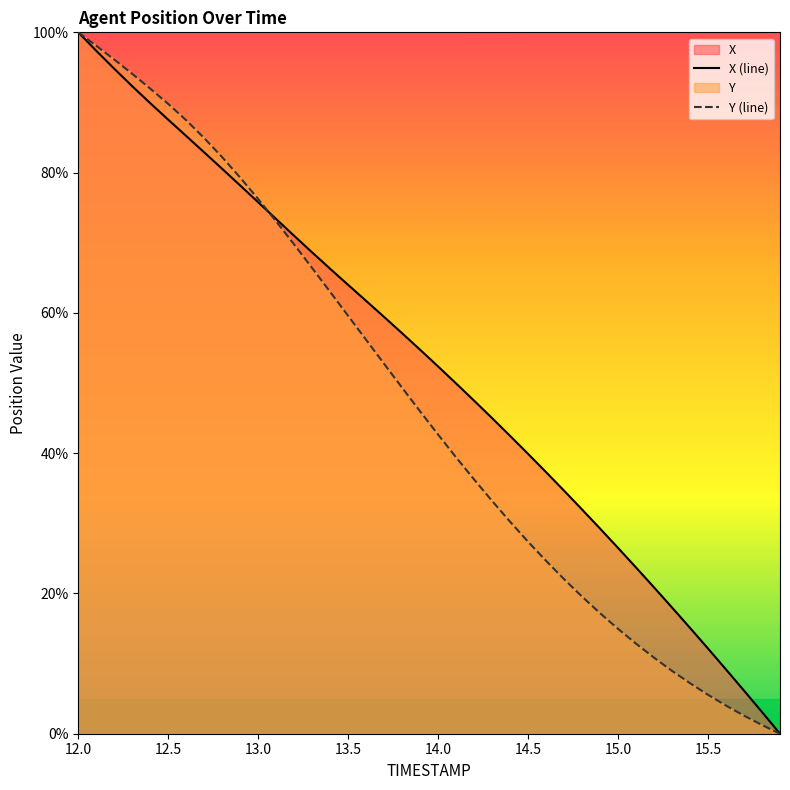

What is the difference between the maximum and minimum values in the Y (line) series?

100.0